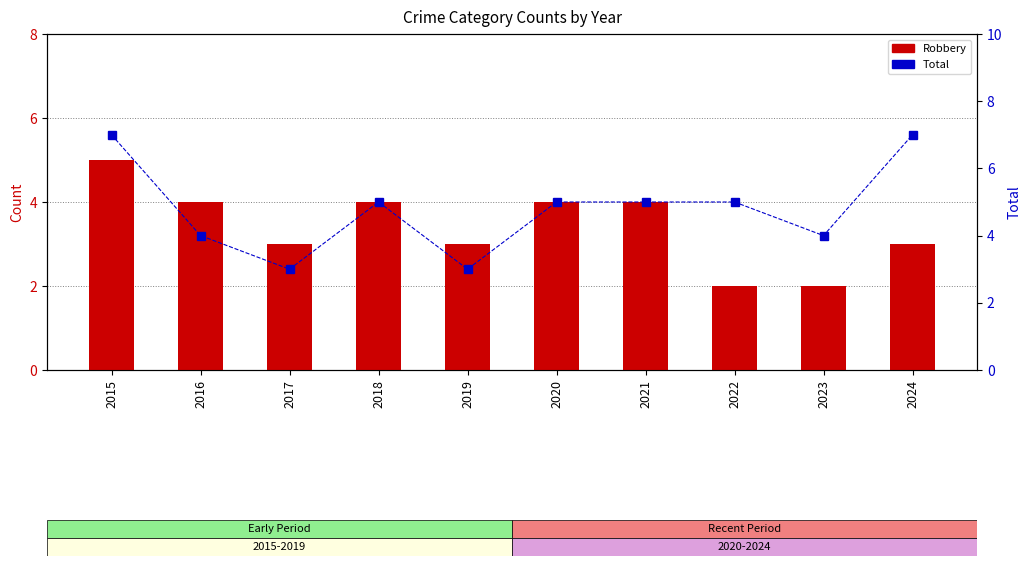

How many data points in Total are less than 5?

4